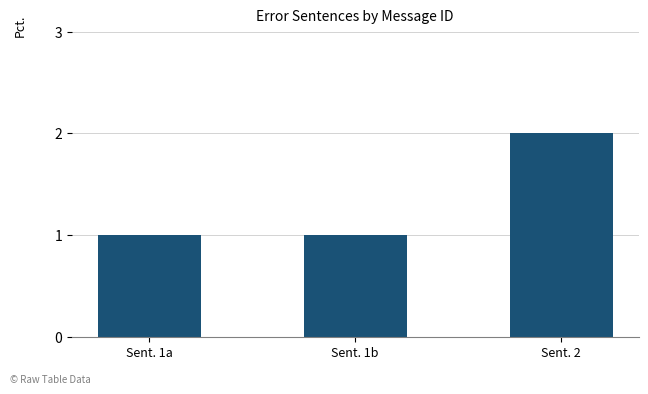

What is the ratio of the value at Sent. 2 to the value at Sent. 1b?

2.0